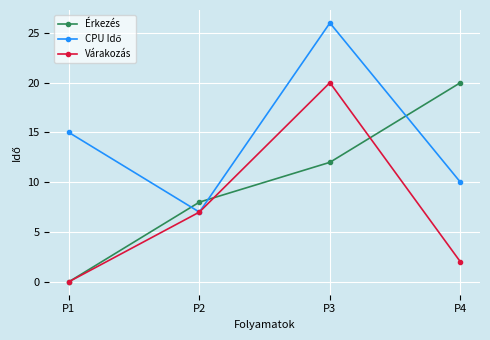

Rank the categories by Érkezés value from lowest to highest.

P1, P2, P3, P4